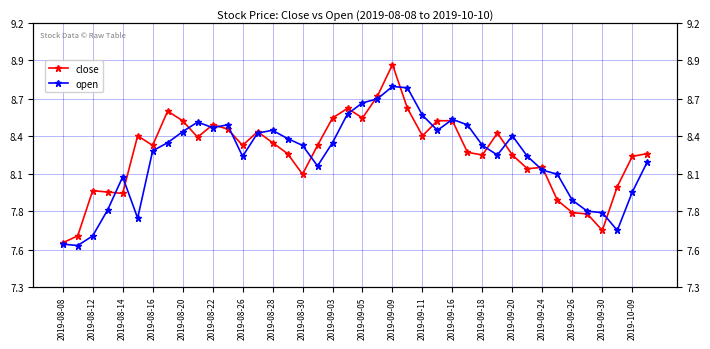

What is the value of the close point at the 4th from the left?

8.0